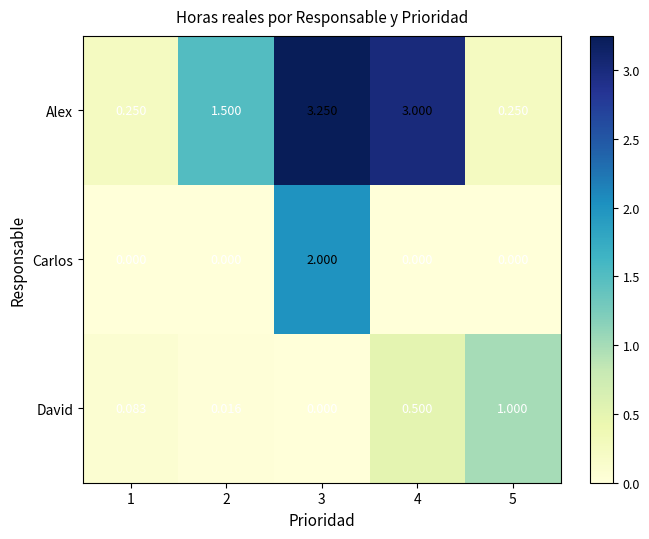

Rank the series at 2 from lowest to highest value.

Carlos, David, Alex